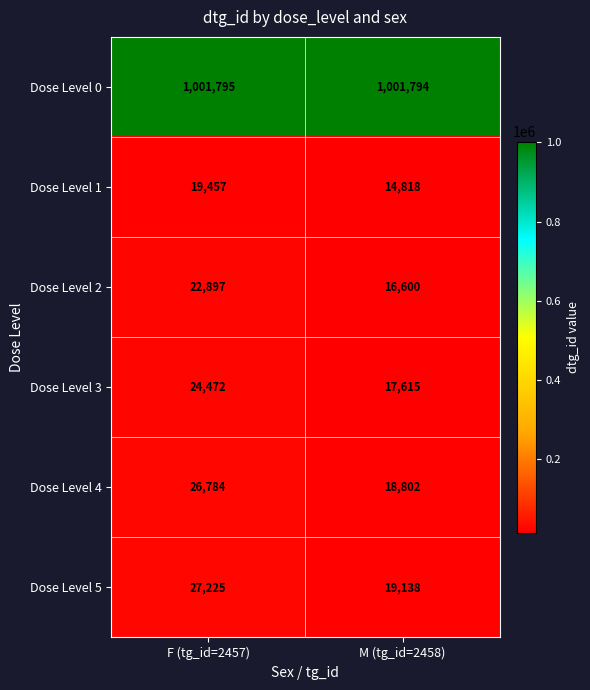

What is the spread (max minus min) of values at F (tg_id=2457)?

982338